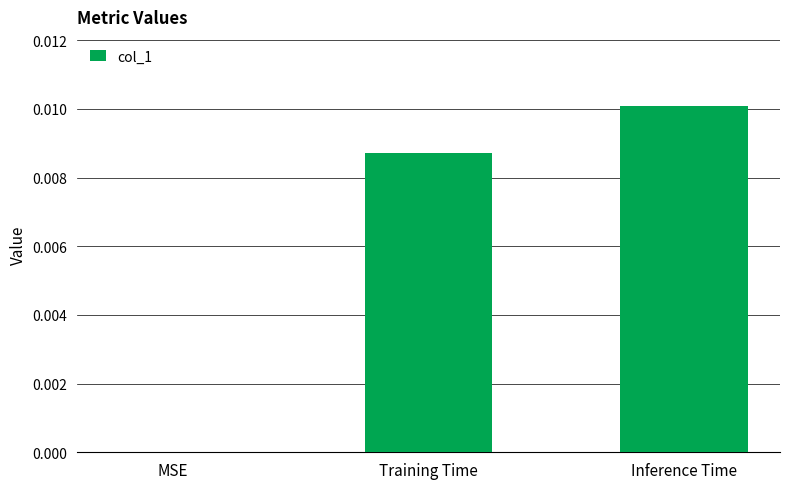

How many values exceed 0?

2